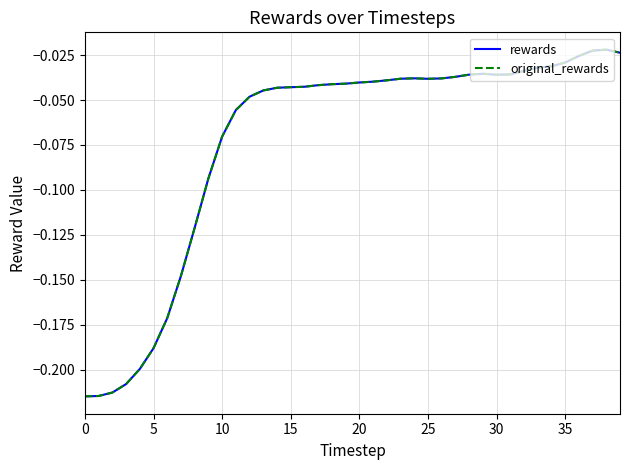

True or false: original_rewards and rewards intersect in this chart.

False